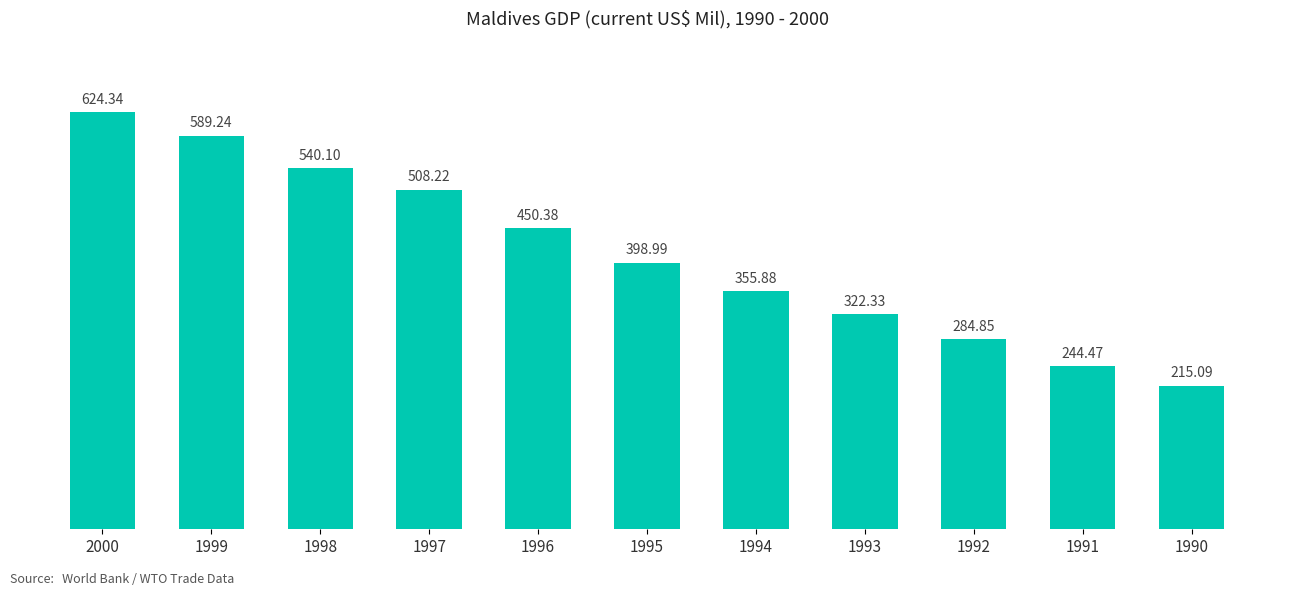

Reading left to right, extract all data points from this chart.

624.3	589.2	540.1	508.2	450.4	399.0	355.9	322.3	284.9	244.5	215.1